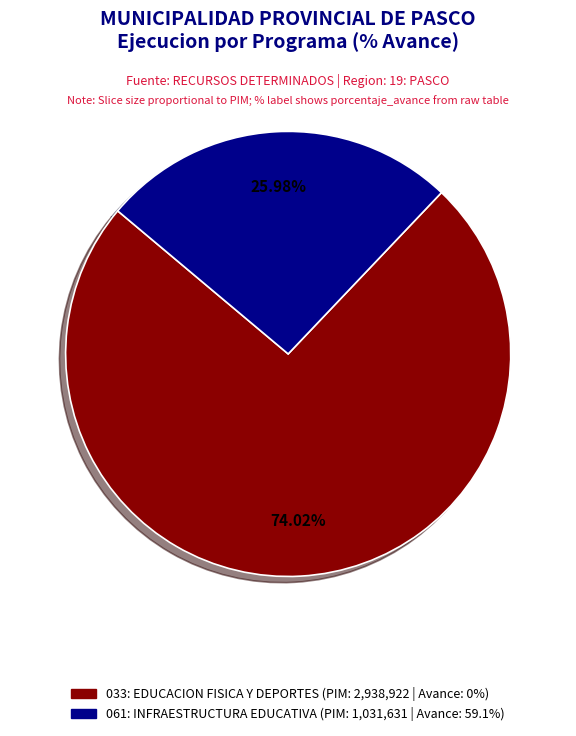

Does any single category account for the majority?

Yes